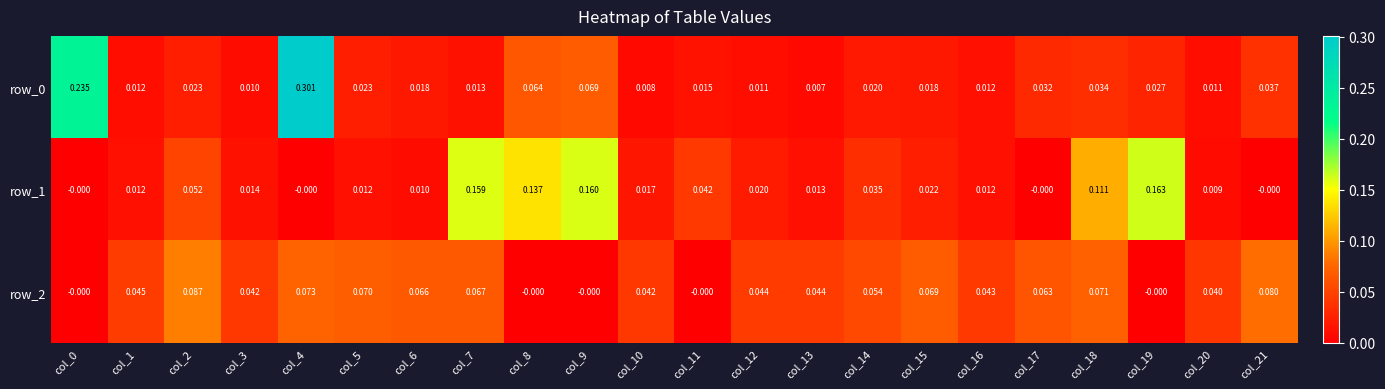

Is the value of row_2 at col_8 greater than the value of row_0 at col_15?

No